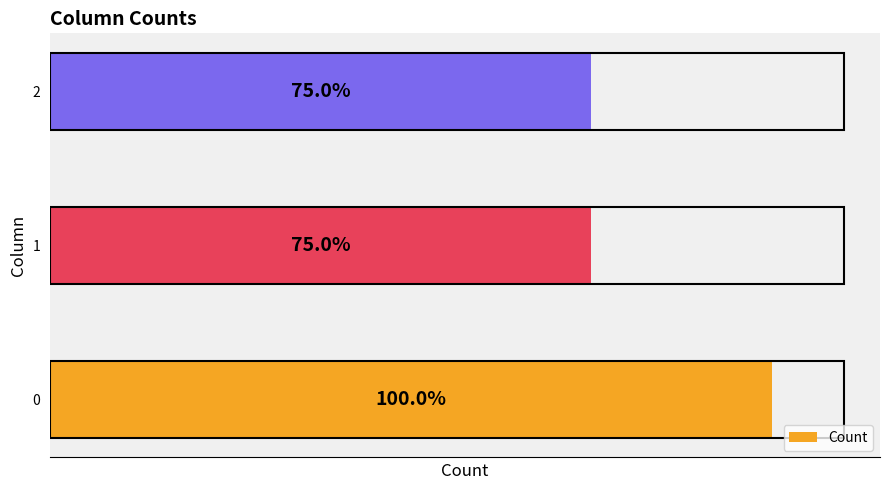

What is the sum of all values?

10